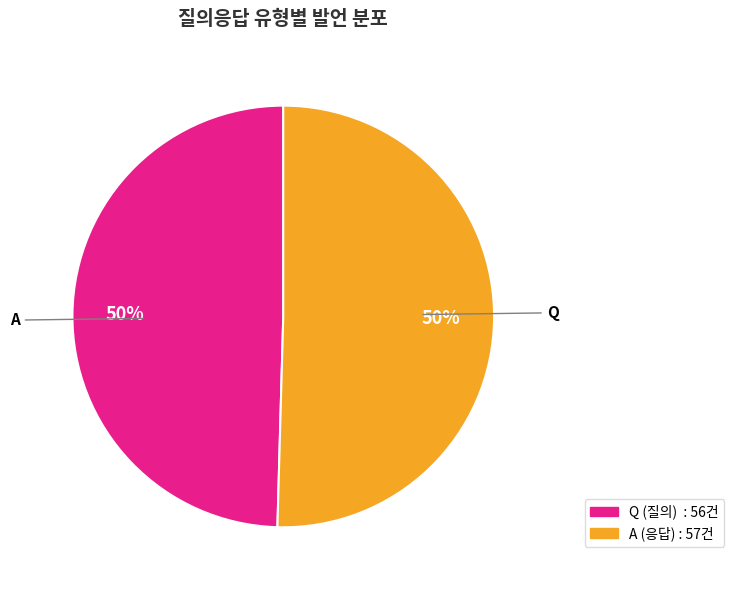

The Q slice represents 63% of the pie. True or false?

False